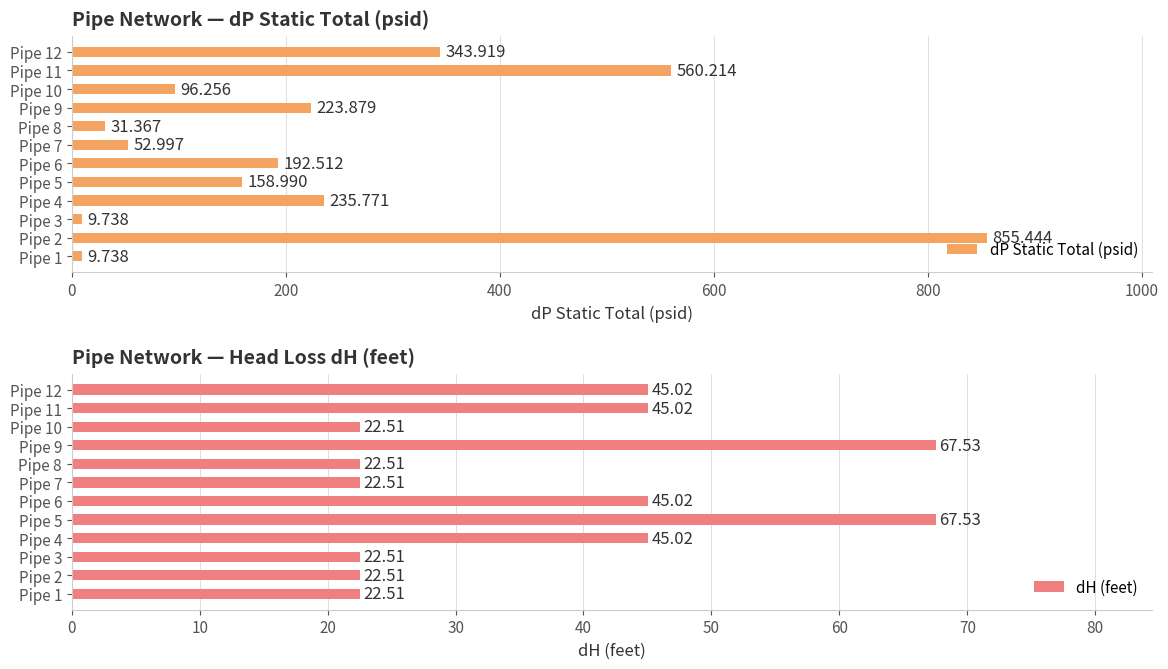

What is the value of the dH (feet) bar at the 3rd from the left?

22.5